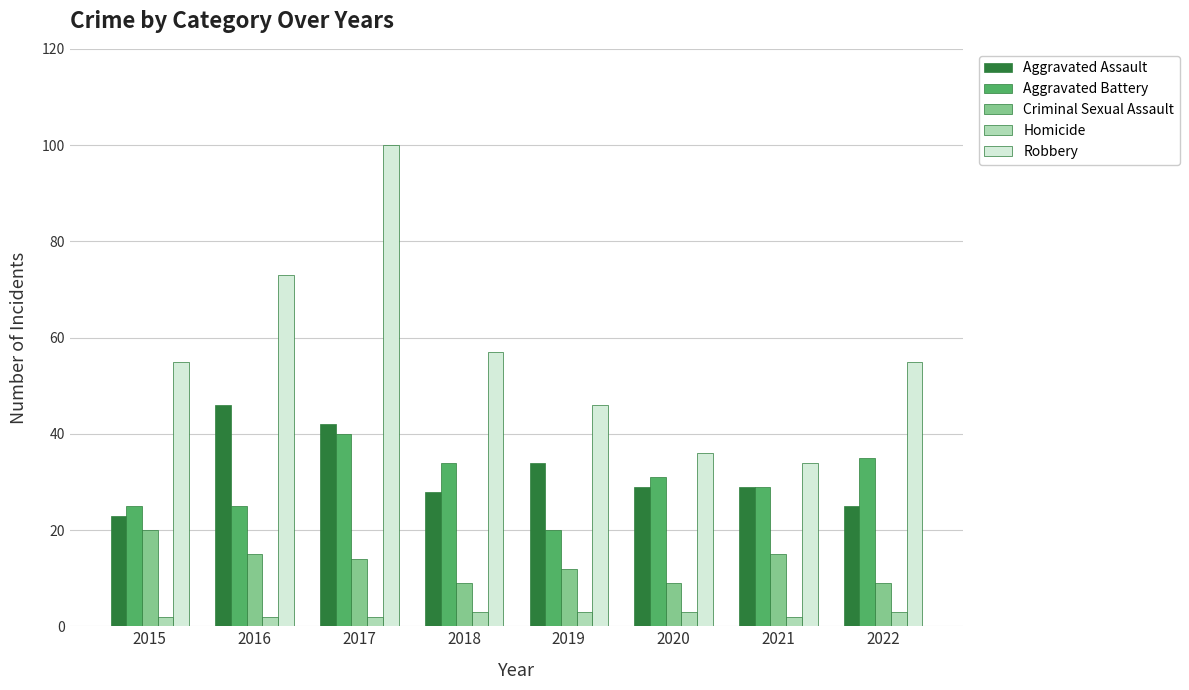

Which category has the highest value across all series?

2017